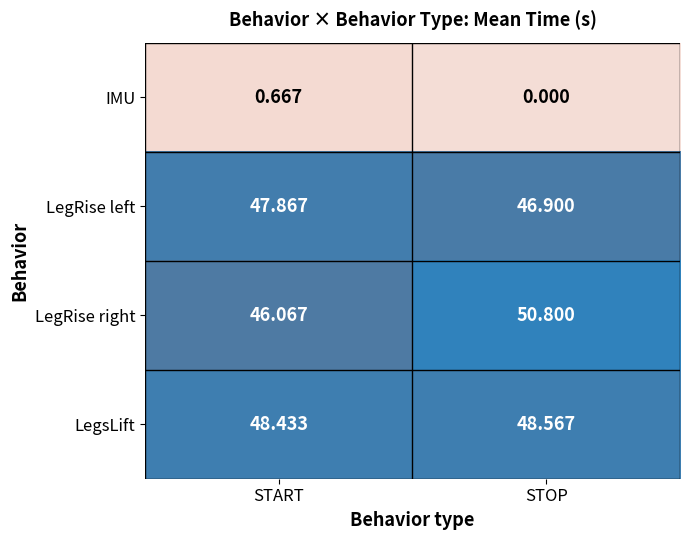

At which label does LegRise right first exceed 50?

STOP